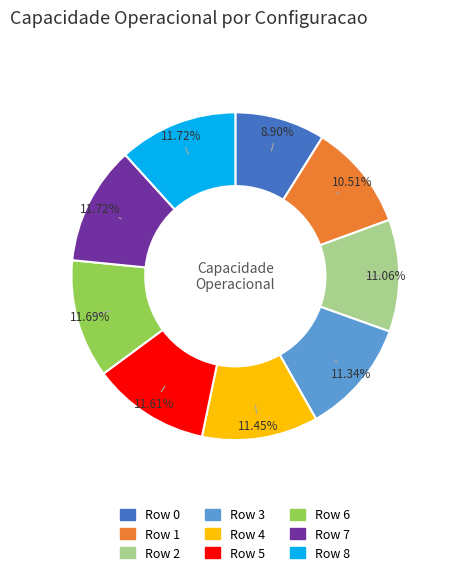

To the nearest percent, what is the difference between the Row 6 and Row 1 slice percentages?

1%